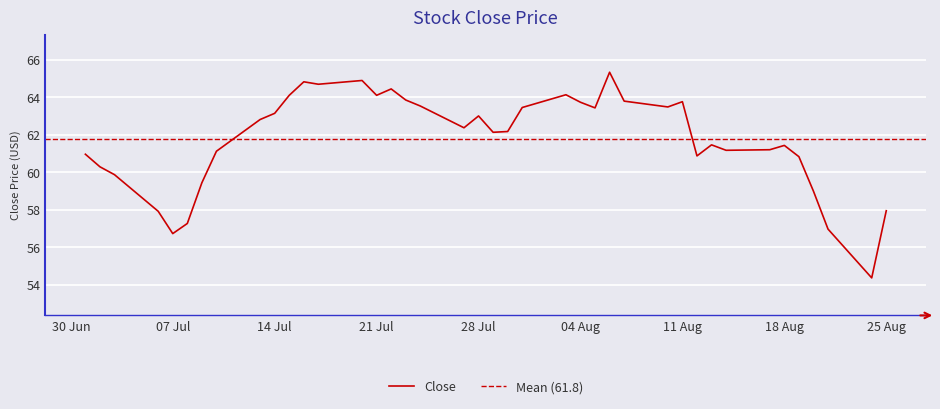

The chart shows a value of 95.2 at 01/07/2015. True or false?

False